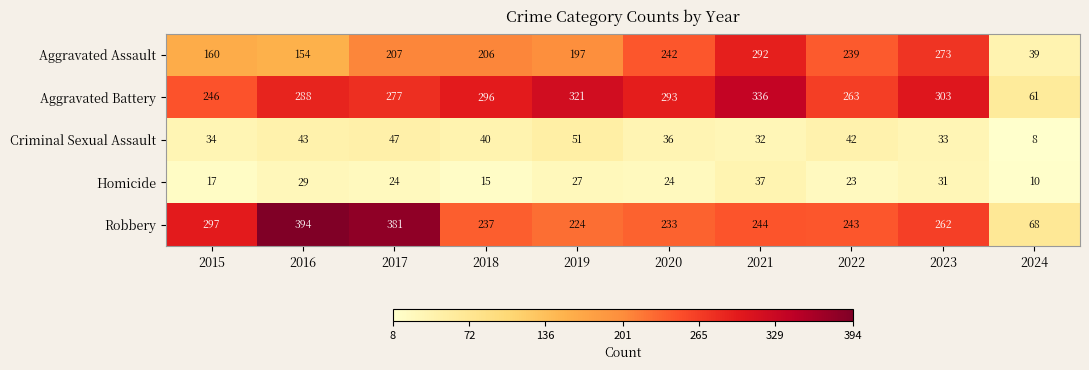

What is the spread (max minus min) of values at 2021?

304